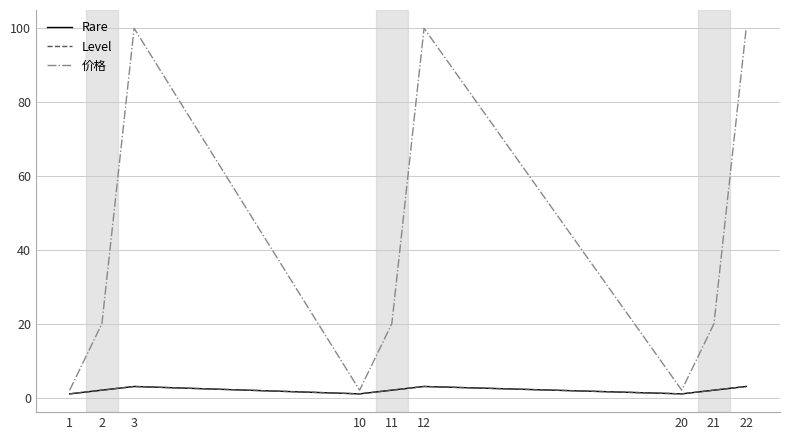

Reading left to right, transcribe all the data shown in this chart.

Rare: 1=1	2=2	3=3	10=1	11=2	12=3	20=1	21=2	22=3
Level: 1=1	2=2	3=3	10=1	11=2	12=3	20=1	21=2	22=3
价格: 1=2	2=20	3=100	10=2	11=20	12=100	20=2	21=20	22=100